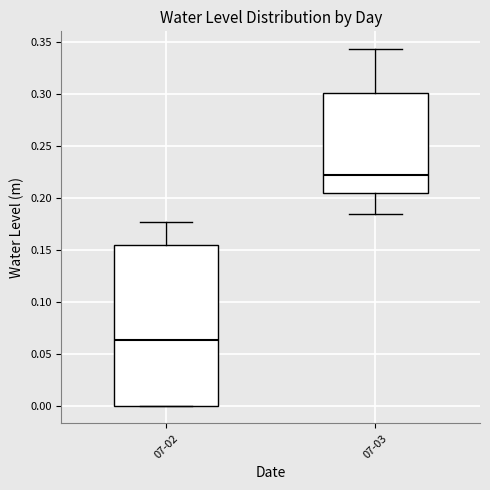

Which box is the tallest, from its lower edge to its upper edge?

07-02